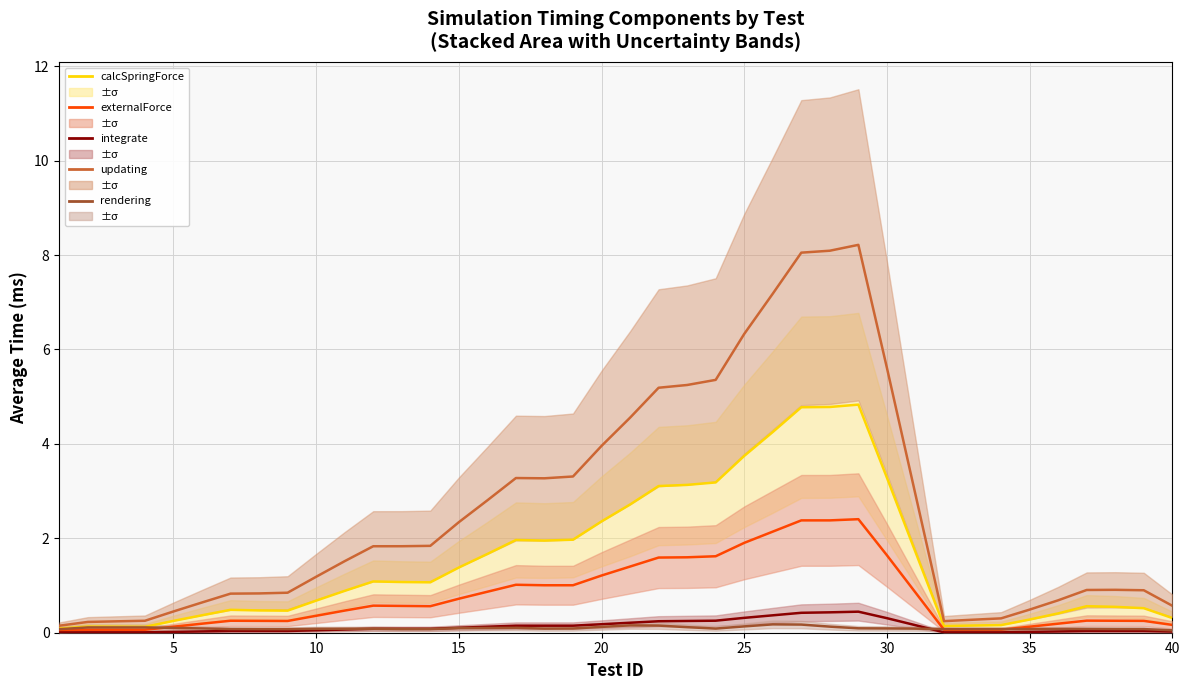

What is the lowest value of the rendering series?

0.1